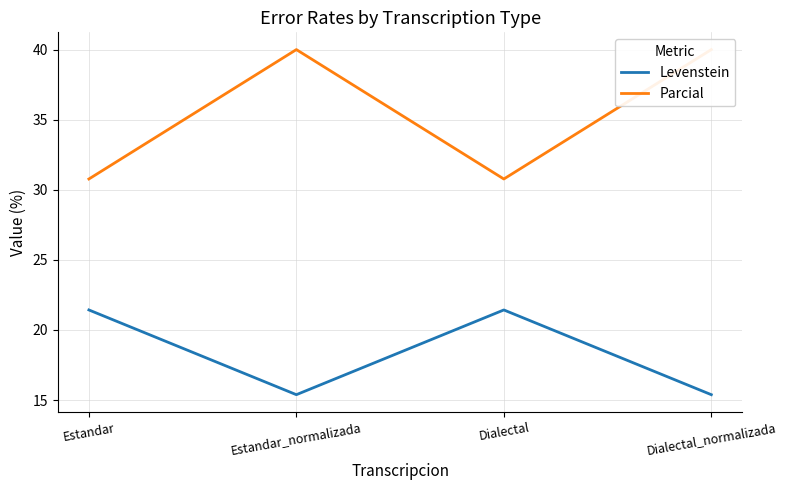

What is the label of the 4th point from the left?

Dialectal_normalizada